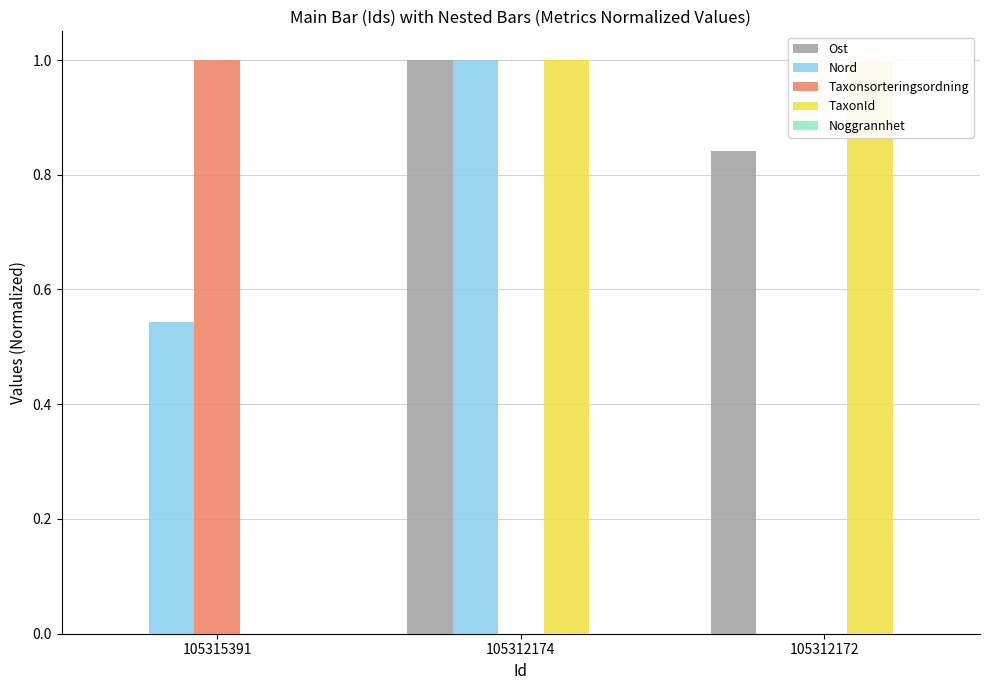

Which category has the lowest value in the TaxonId series?

105315391